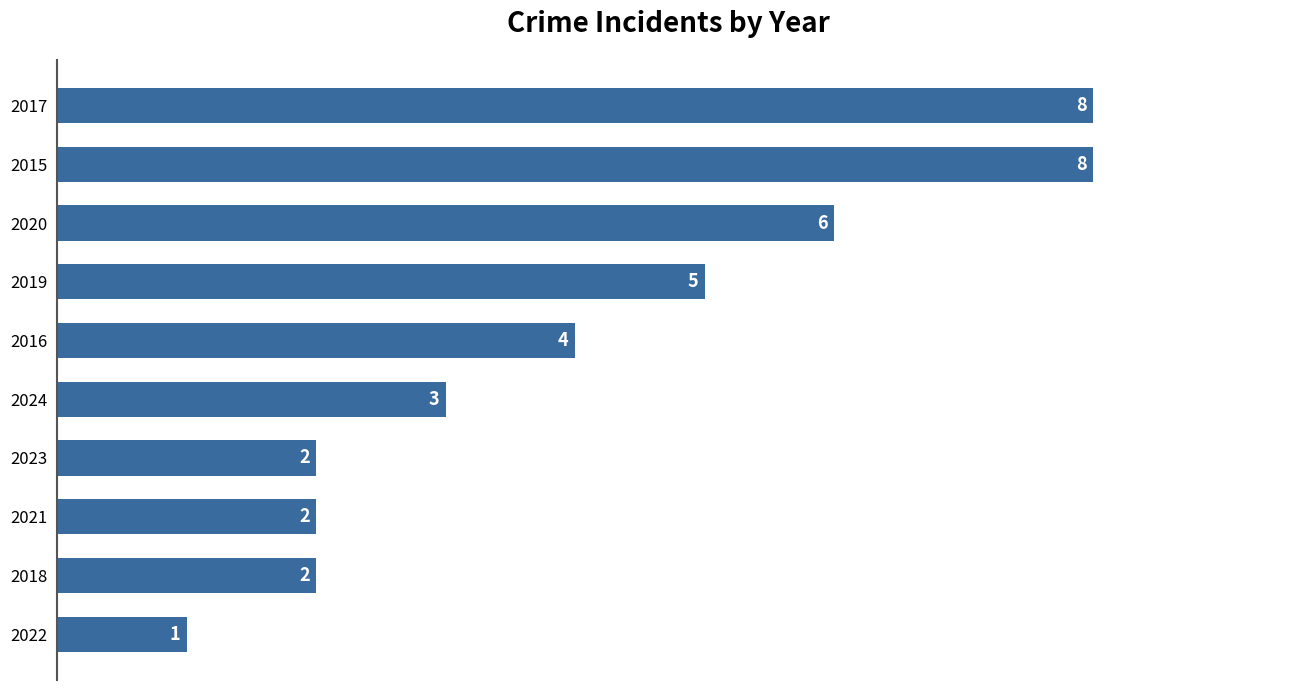

Between 2017 and 2016, which is larger?

2017